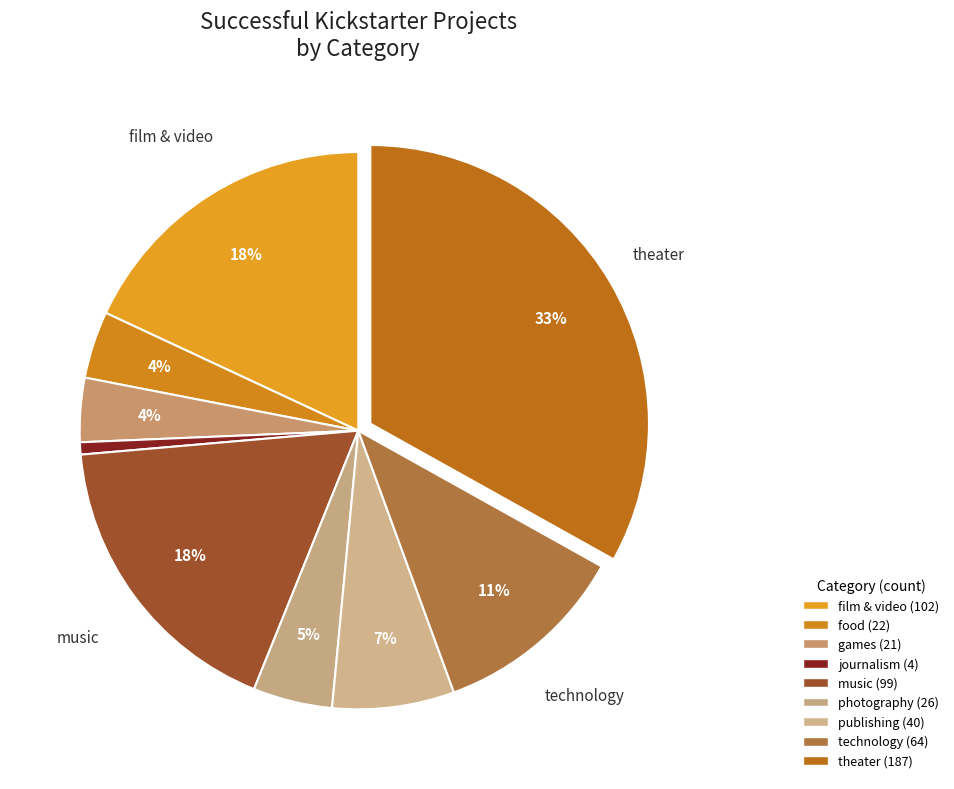

How many segments does this pie chart have?

9